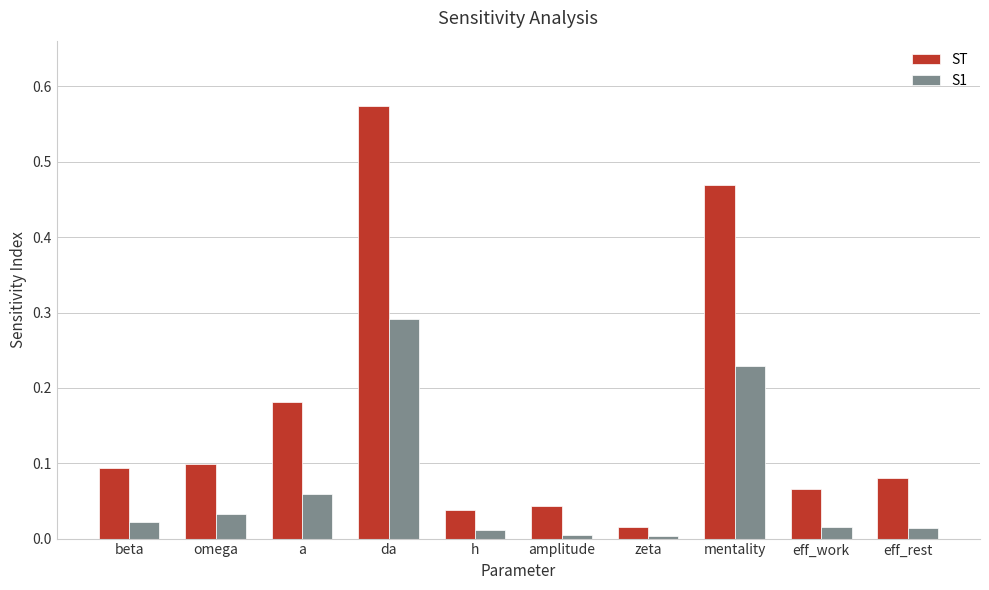

How many bars are there in each group?

2